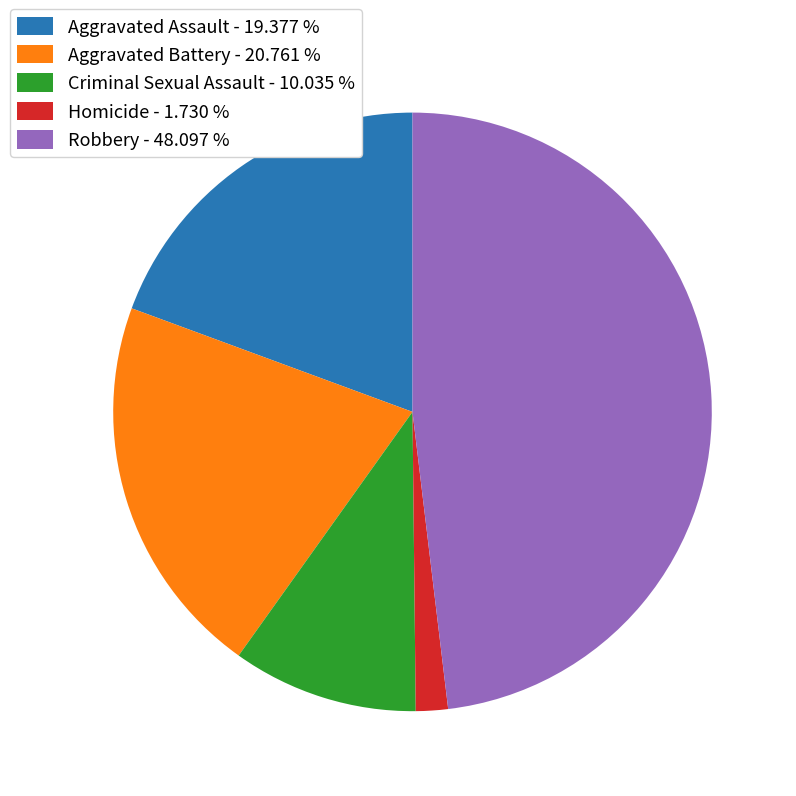

Is there any slice that represents more than half of the pie?

No